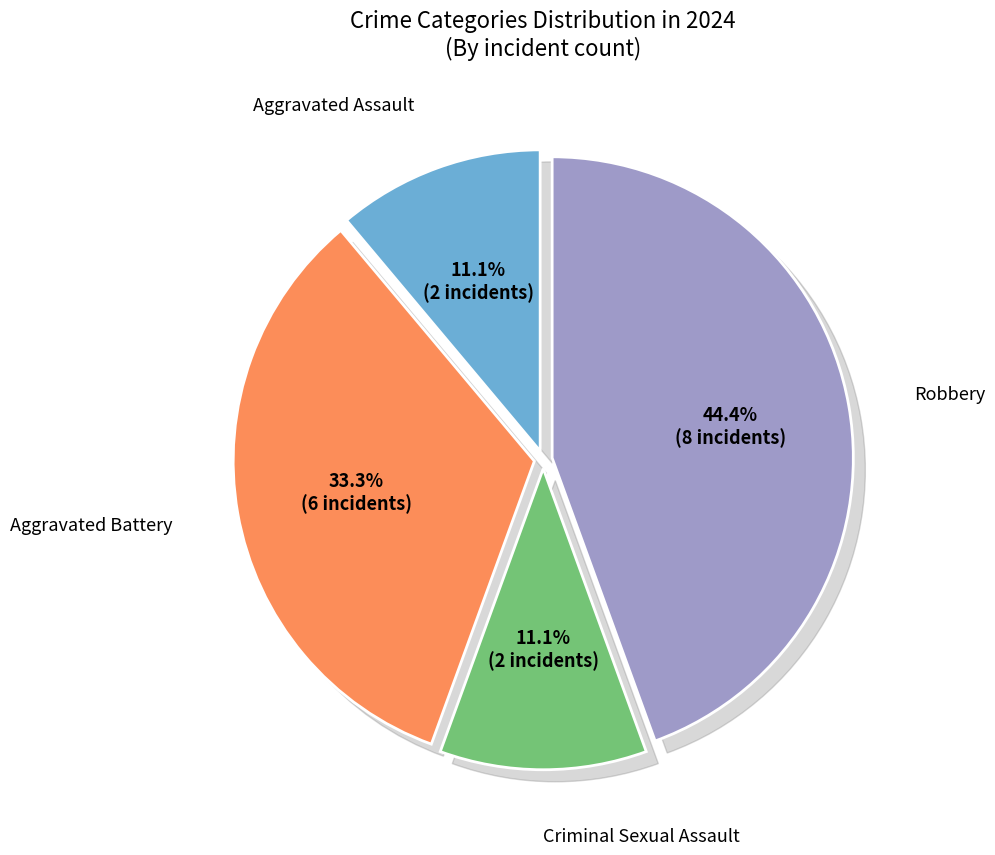

Combined, what portion of the pie is Aggravated Assault and Robbery?

55.6%